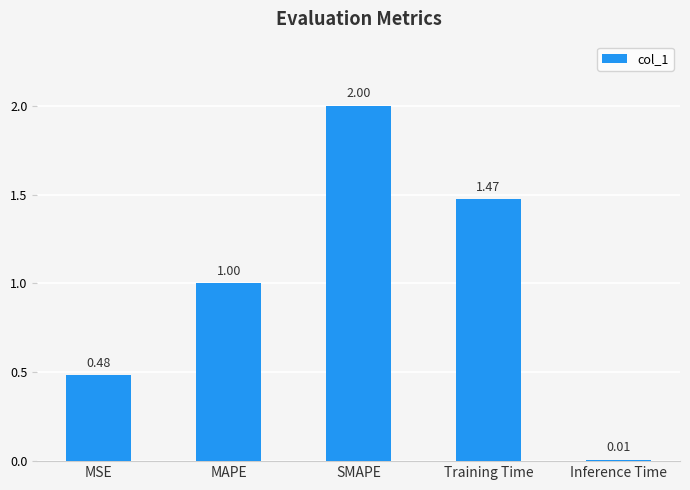

What is the label of the 2nd bar from the right?

Training Time